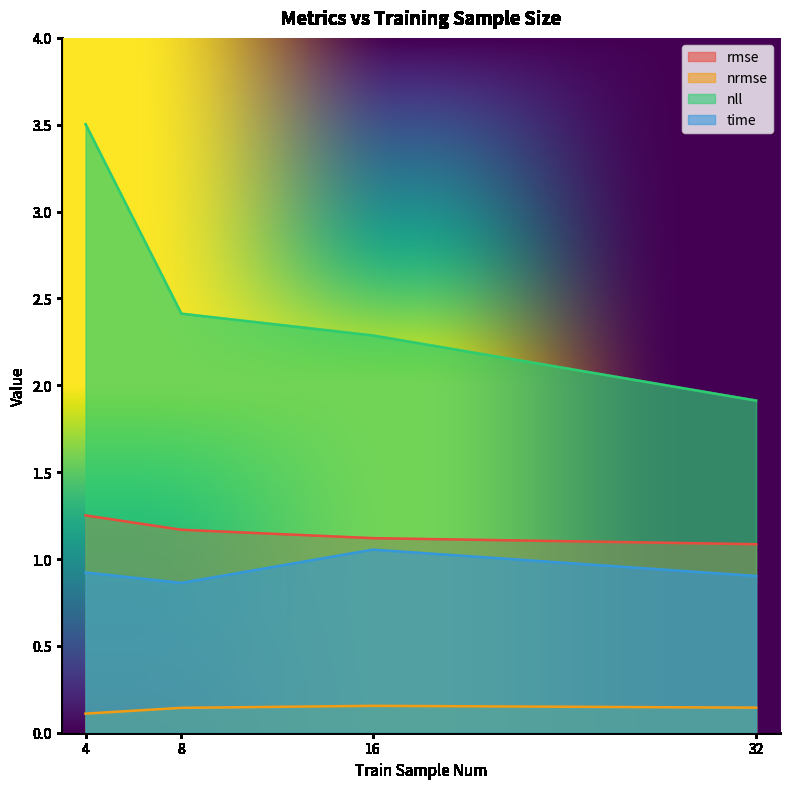

What is the highest value of the nll series?

3.5